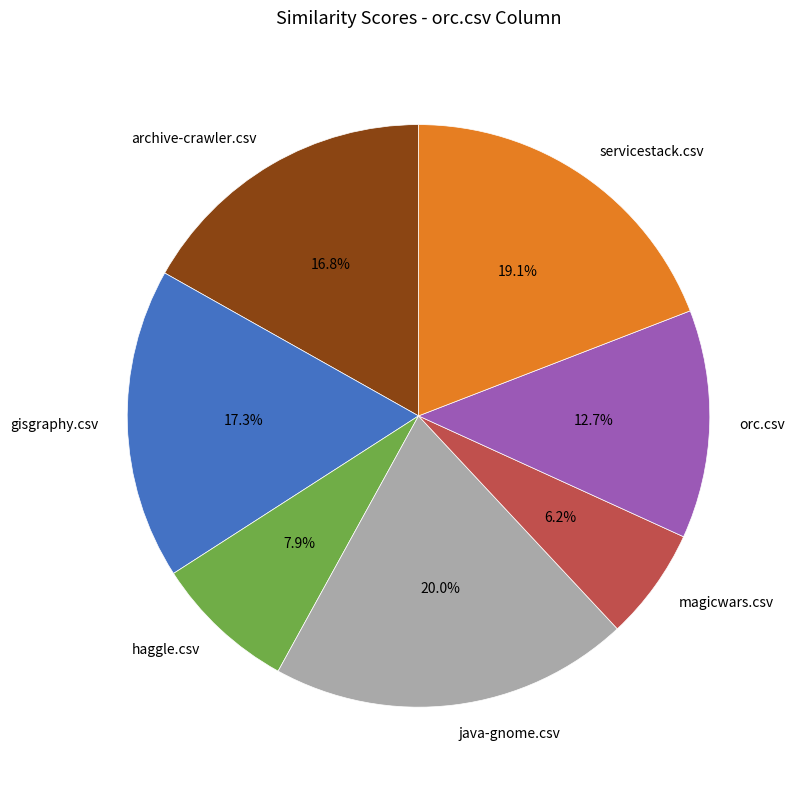

What portion of the pie excludes servicestack.csv?

80.9%